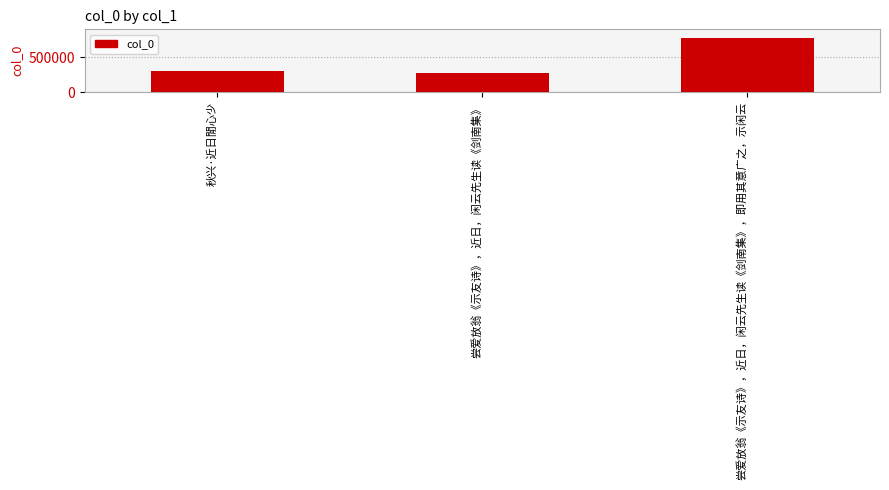

How many bars are there in total?

3